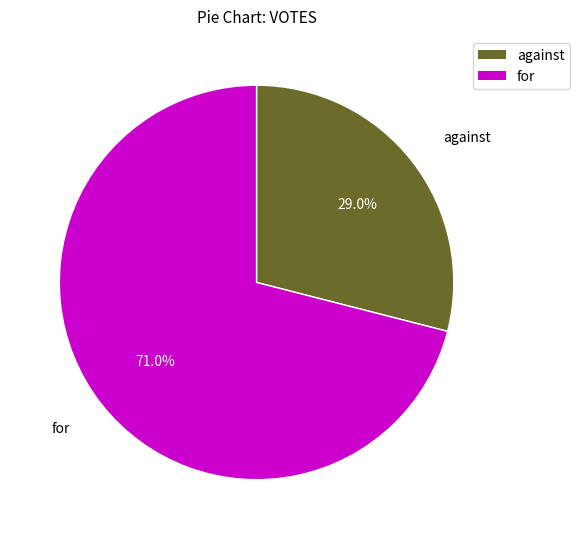

Rank the categories by value from lowest to highest.

against, for